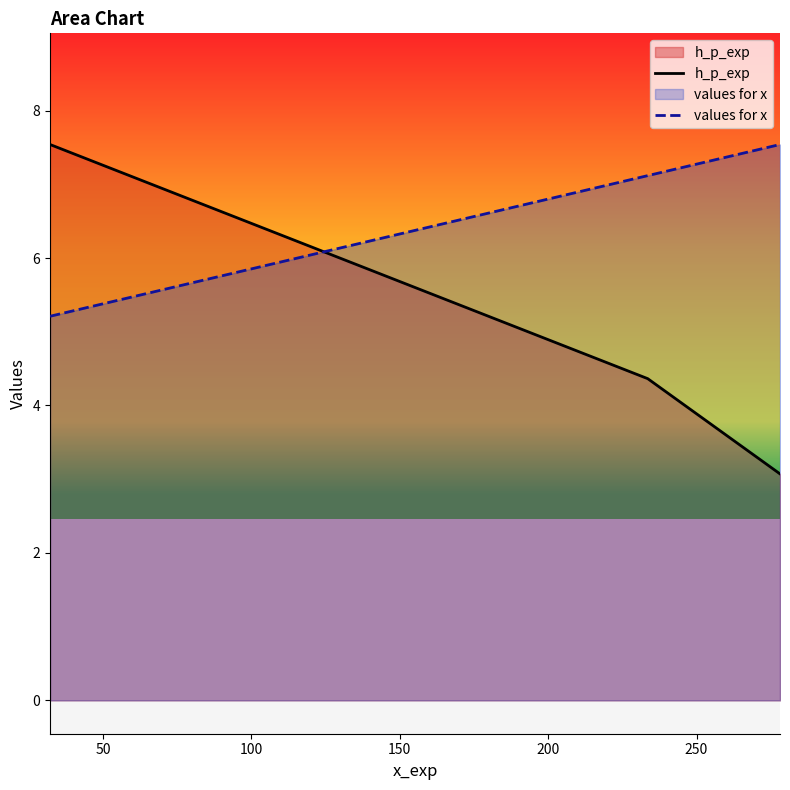

What is the sum of all values for x values?

19.9